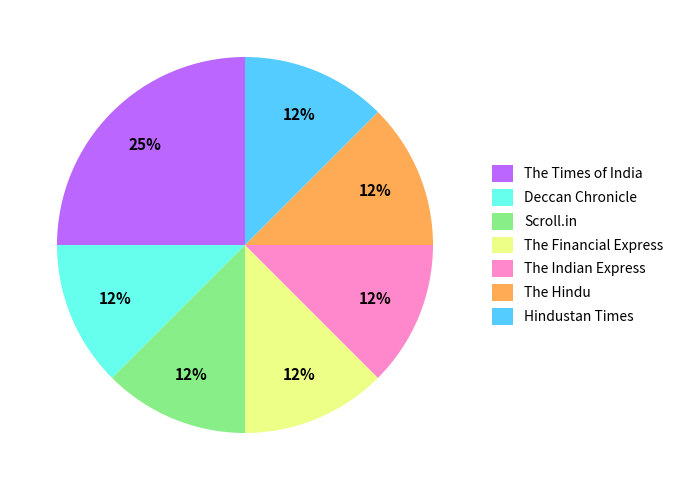

Do Scroll.in and The Indian Express together represent more than half of the pie?

No